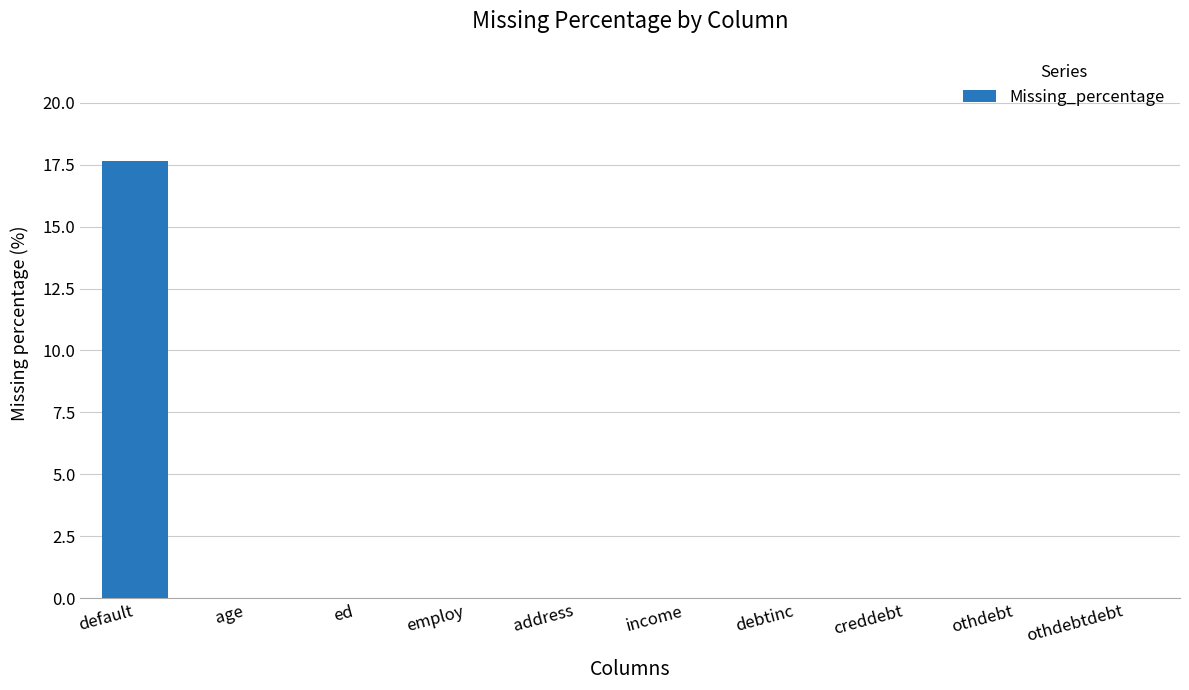

The value at default is 11.3. True or false?

False